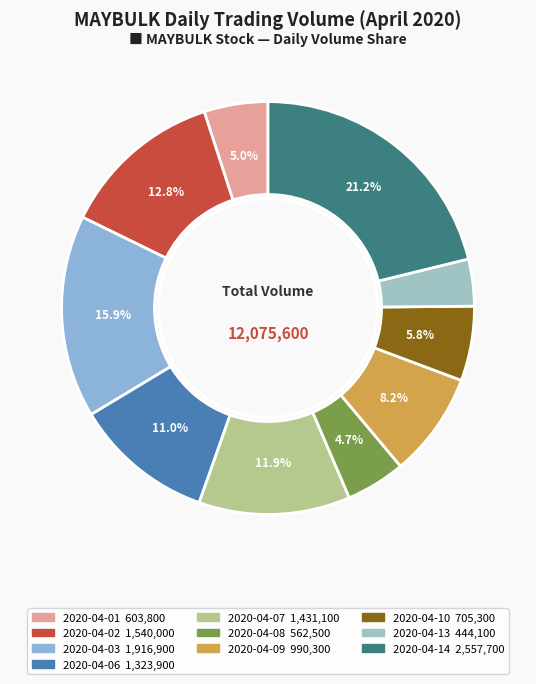

The 2020-04-03 slice represents 2% of the pie. True or false?

False